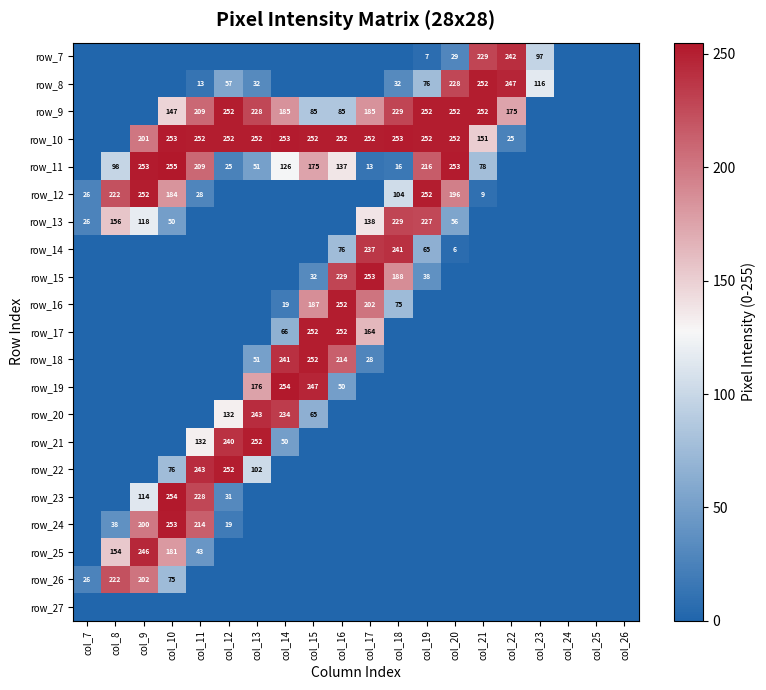

The value of row_22 at col_10 is 76. True or false?

True